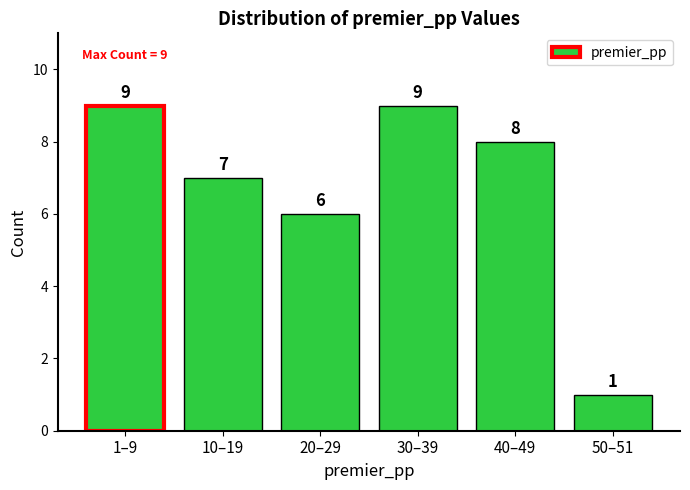

Reading right to left, list all the values displayed in this chart.

1	8	9	6	7	9